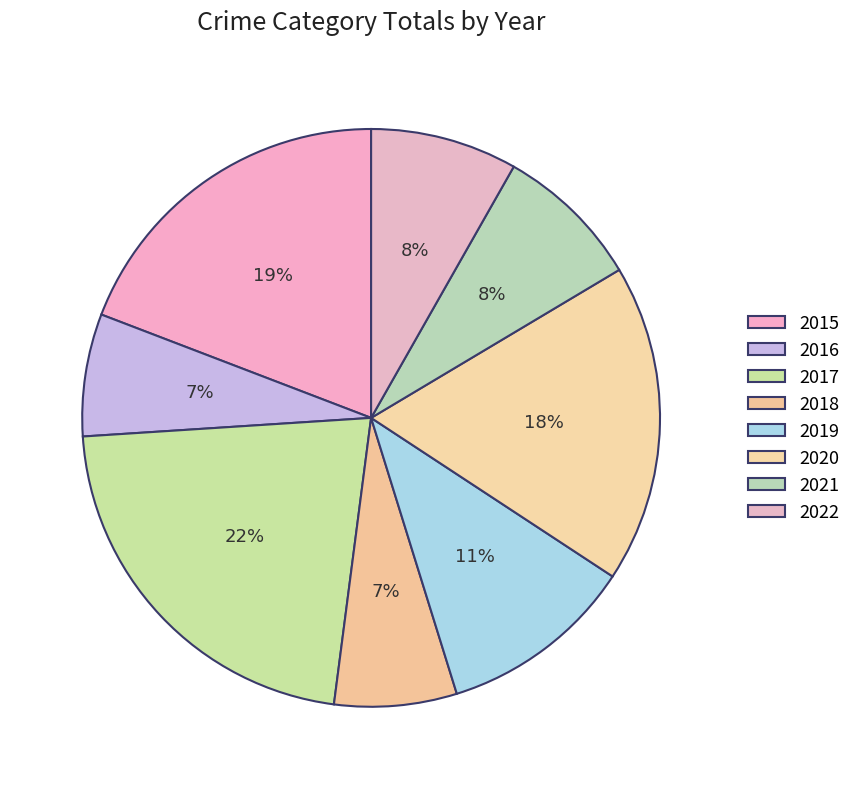

Is it true that 2020 is 8% of the pie?

False